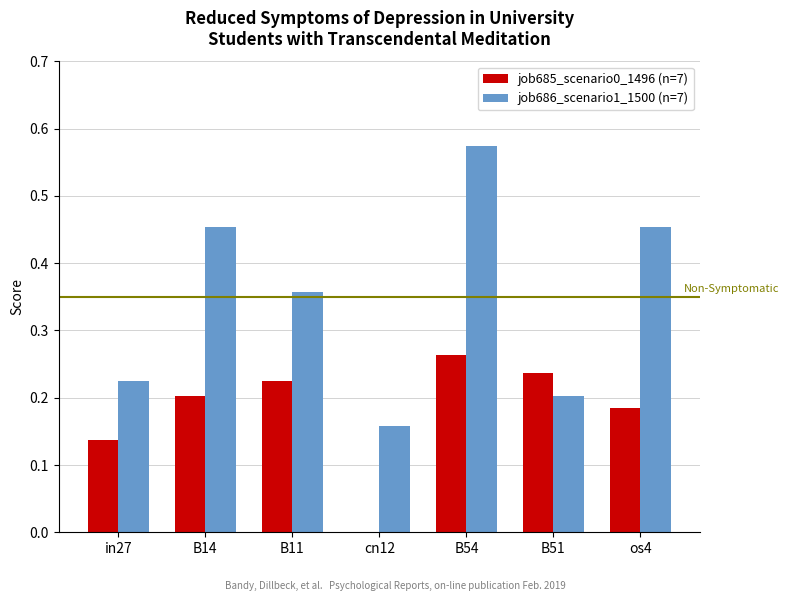

Are the bars horizontal?

No